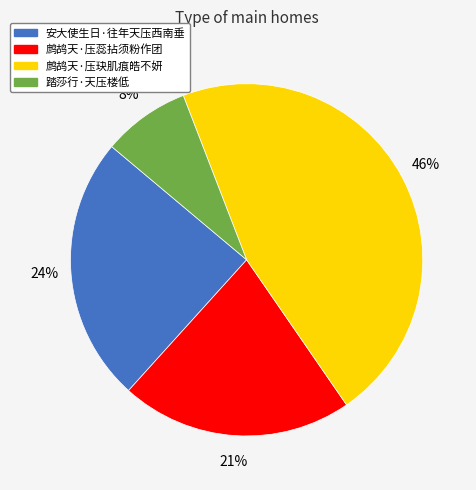

Is there any slice that represents more than half of the pie?

No